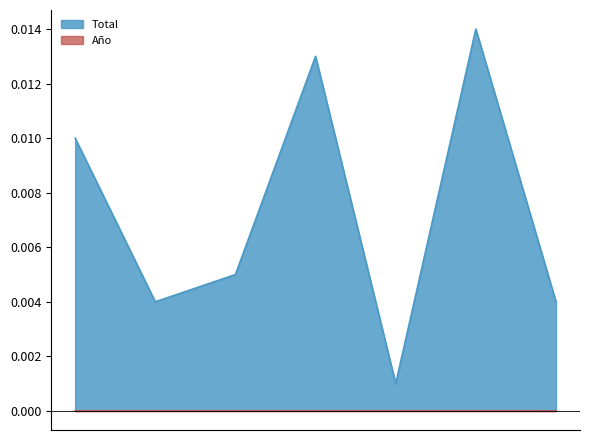

True or false: the data shows 0.0 at Medidas De Proteccion.

False